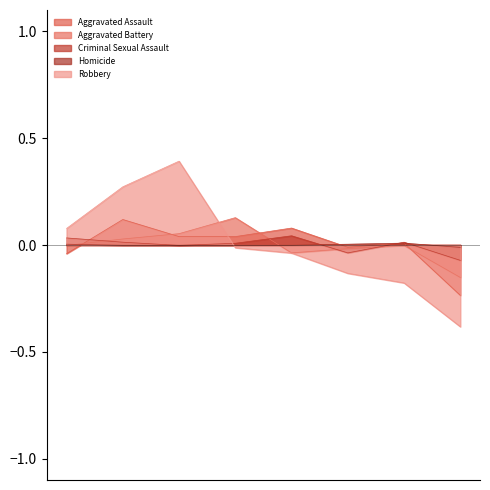

Is it true that Robbery equals -0.0 at 2018?

False